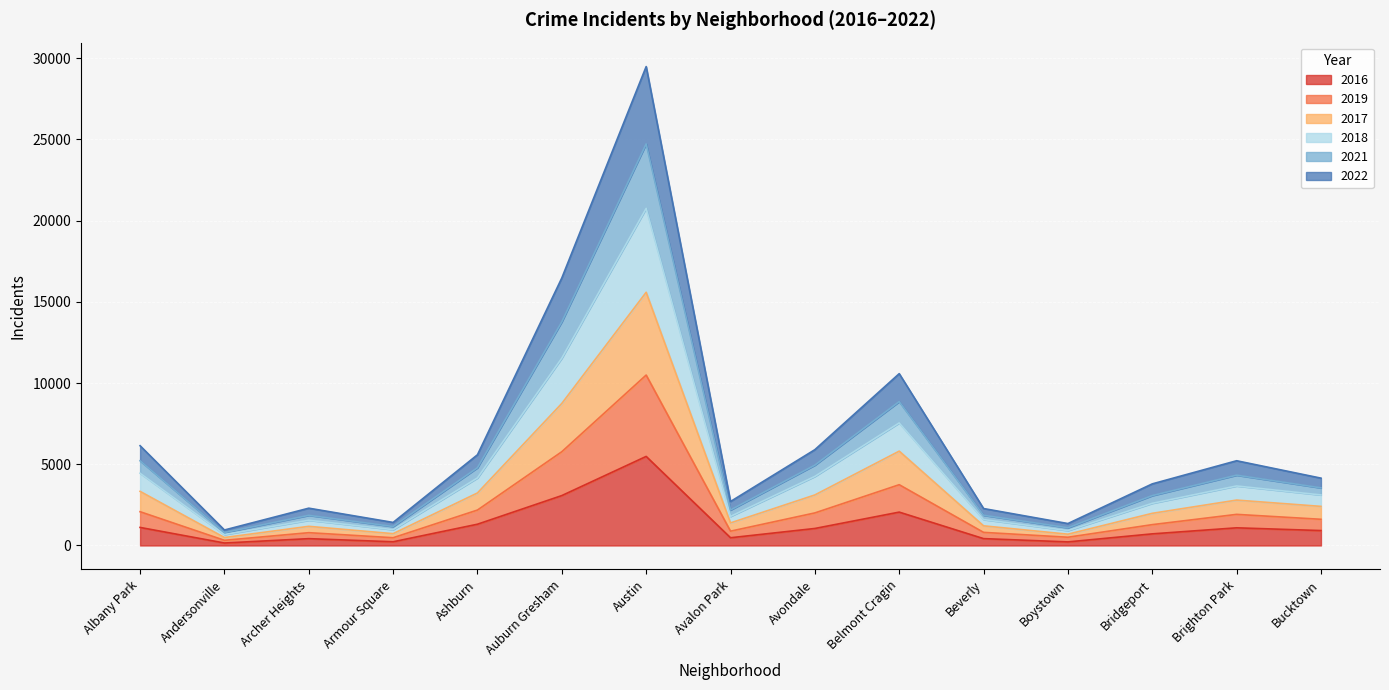

At which label does 2016 first exceed 917?

Albany Park